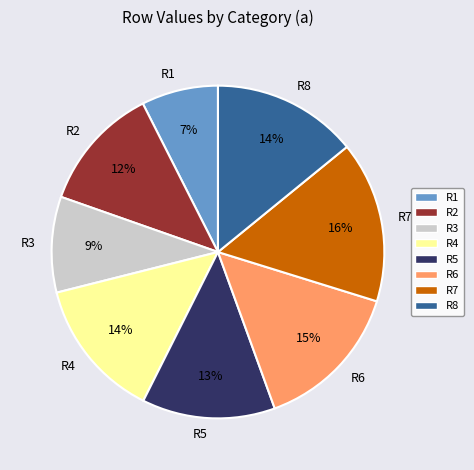

Which slice is the largest?

R7